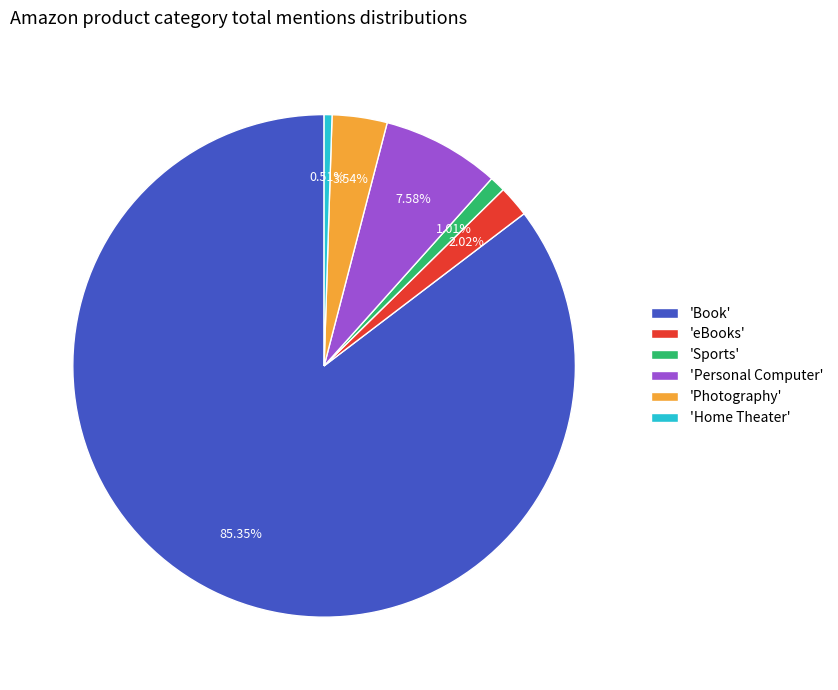

Which has a higher value, 'eBooks' or 'Personal Computer'?

'Personal Computer'